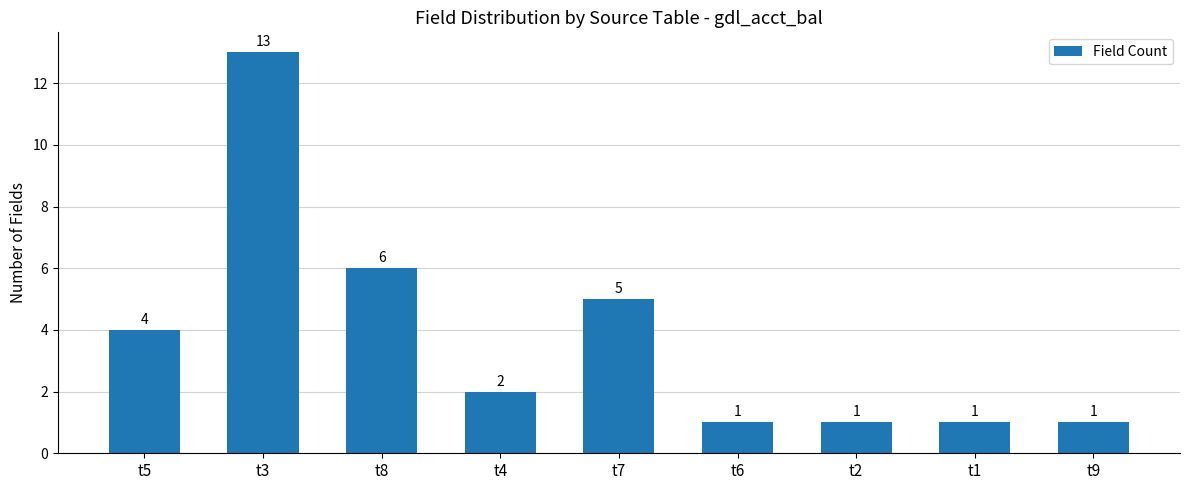

What is the greatest value displayed?

13